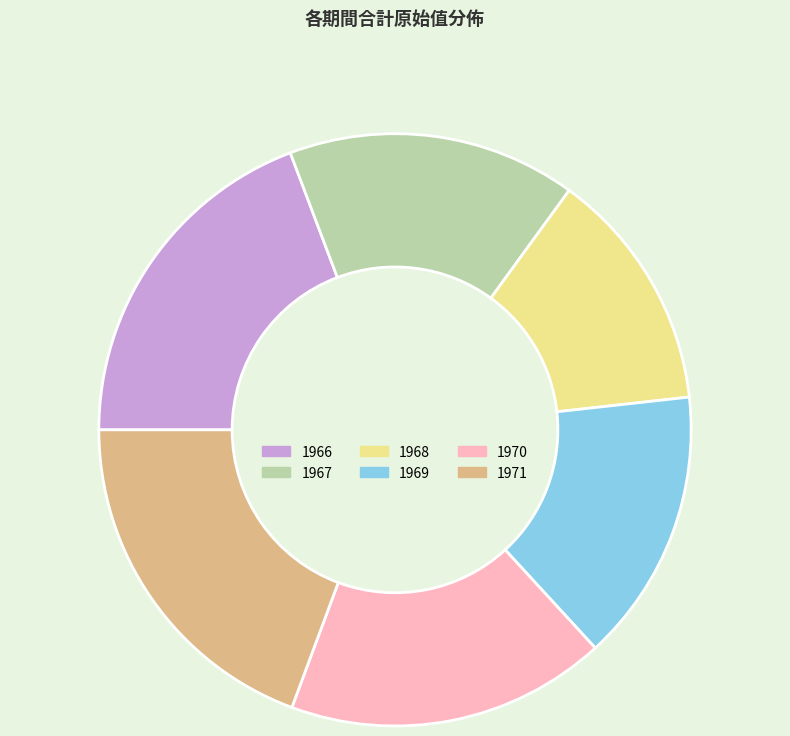

Is 1969 the majority of the pie?

No